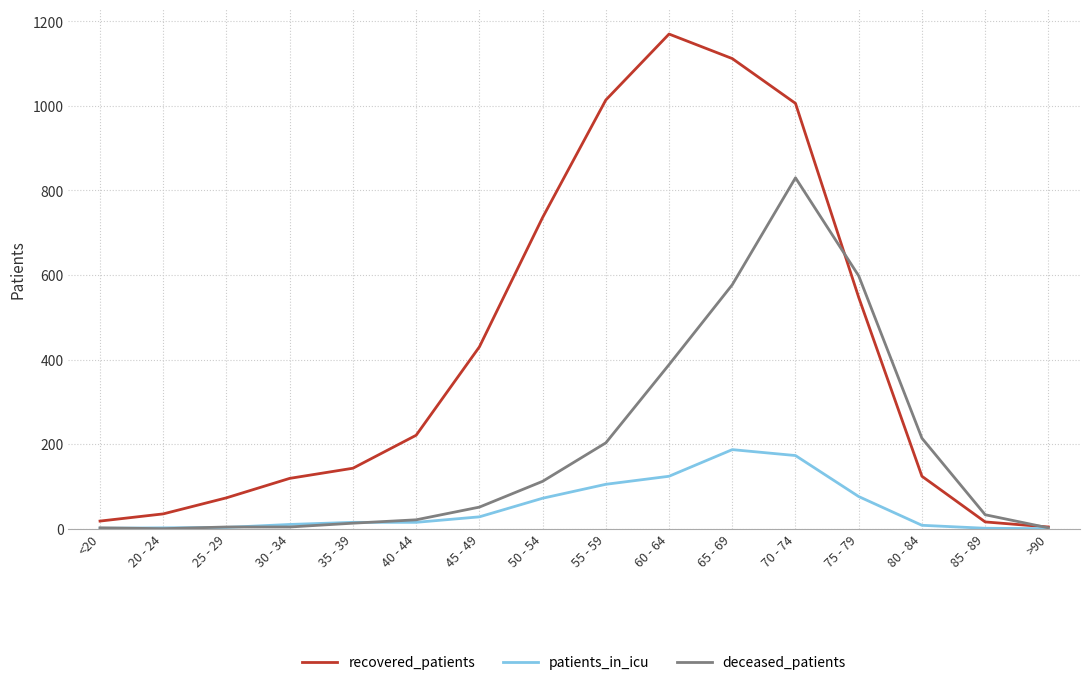

At which category is the sum across all series the highest?

70 - 74